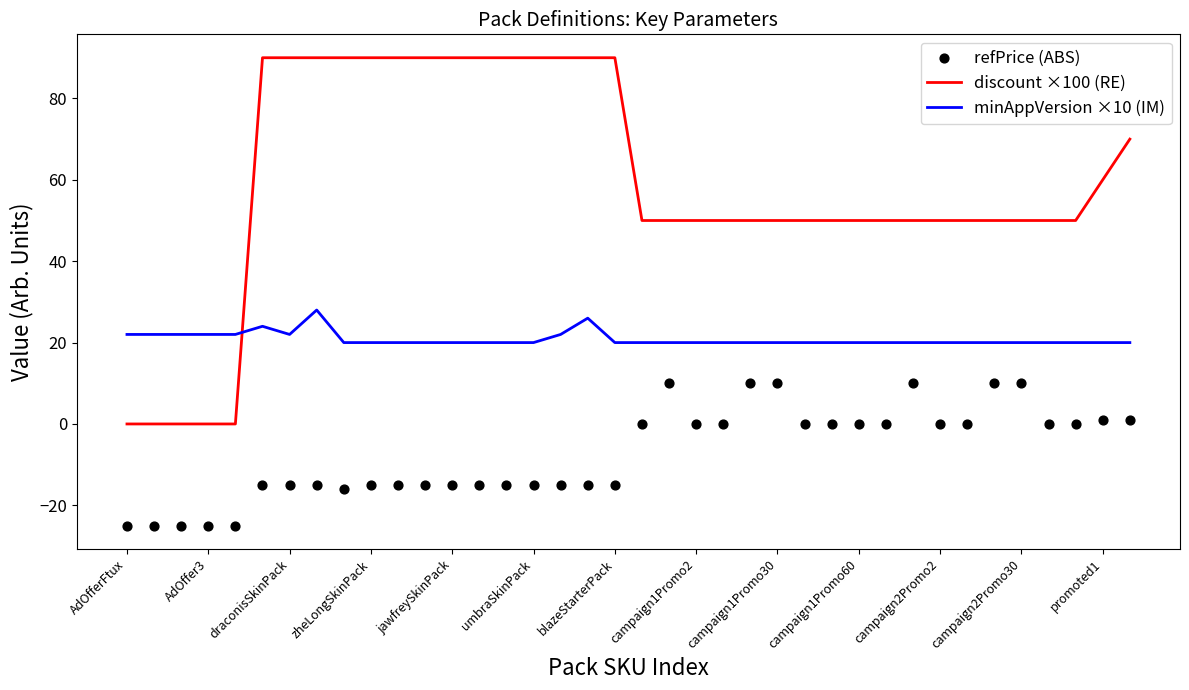

Is the value of minAppVersion ×10 (IM) at 33 greater than the value of refPrice (ABS) at 22?

Yes